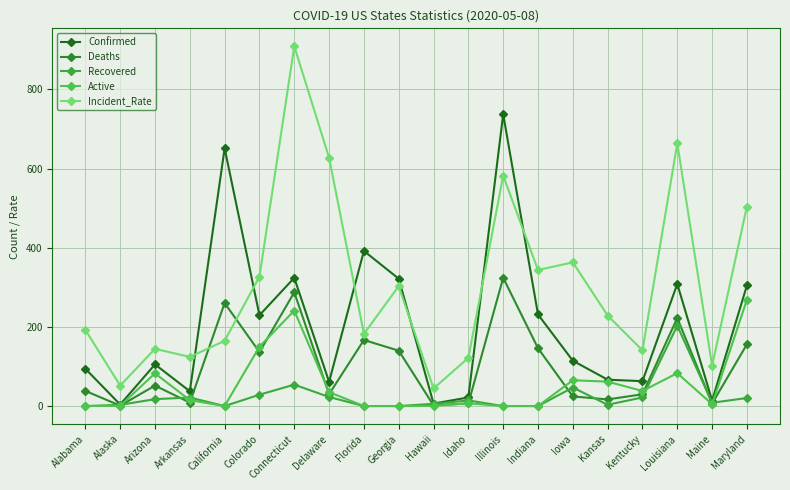

How many times do Active and Deaths cross each other?

11